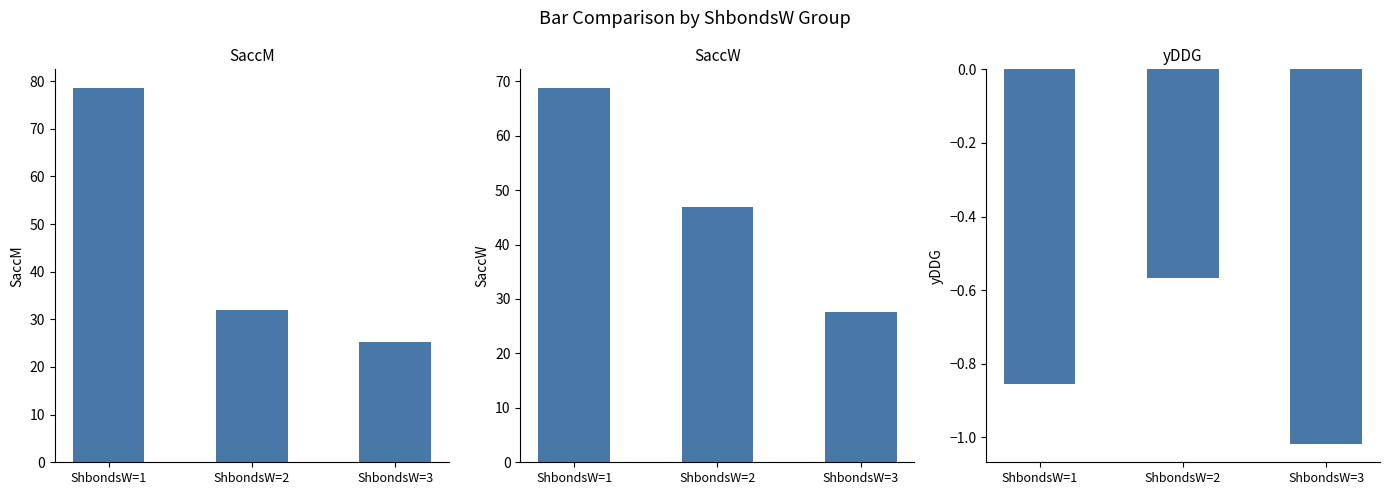

What is the value of the SaccW bar at the 3rd from the left?

27.6